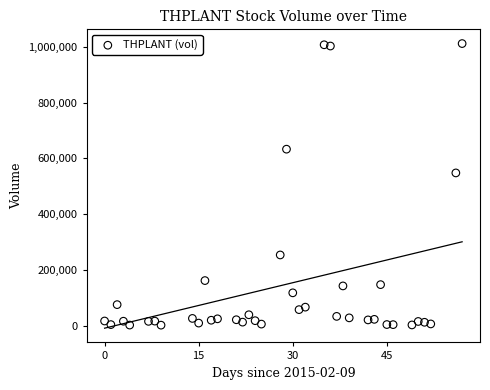

What Y value in the scatter plot is closest to 507400?

548300